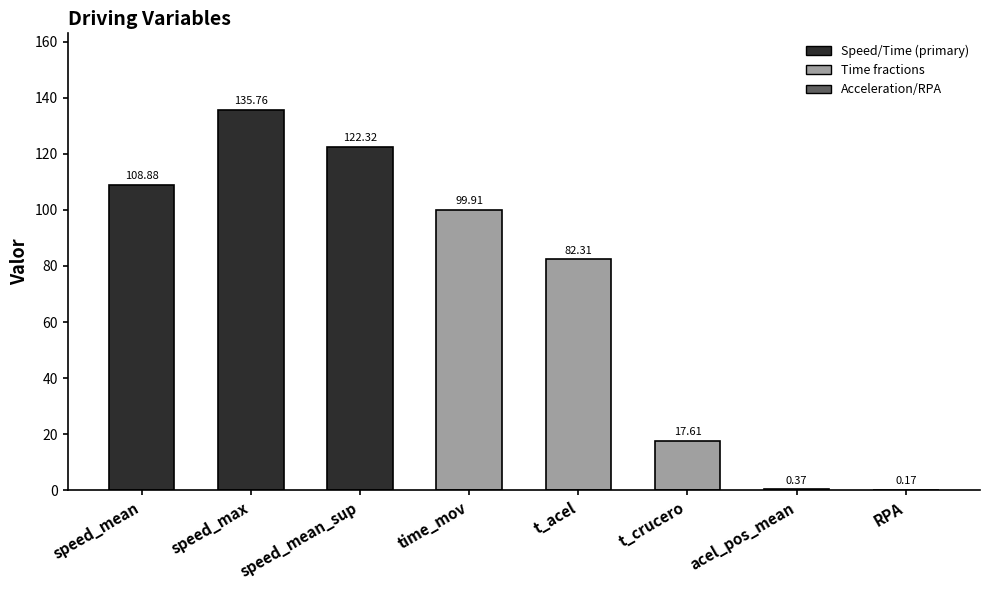

At which category does the chart reach its peak across all series?

speed_max